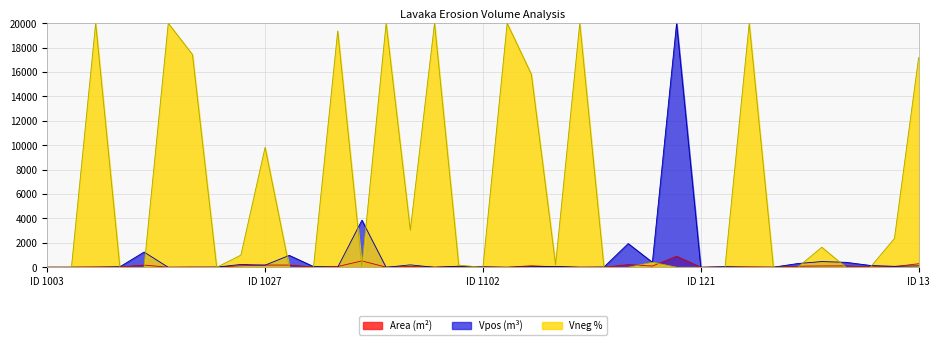

At how many categories does at least one series exceed 19488?

8